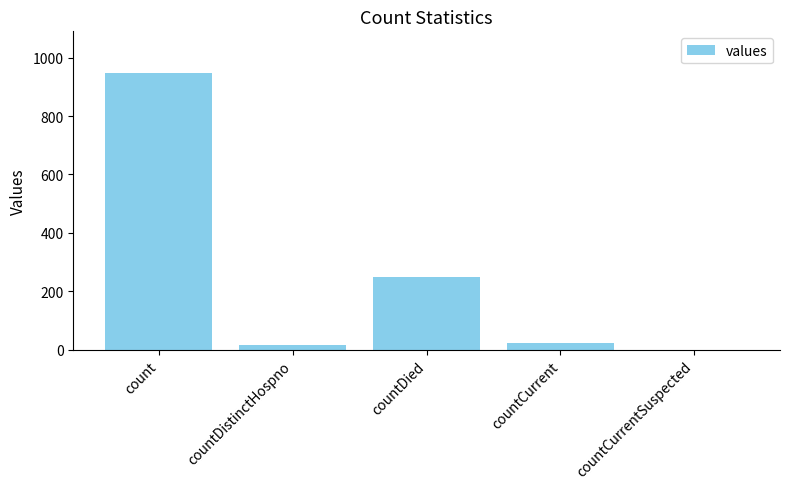

What is the average value?

246